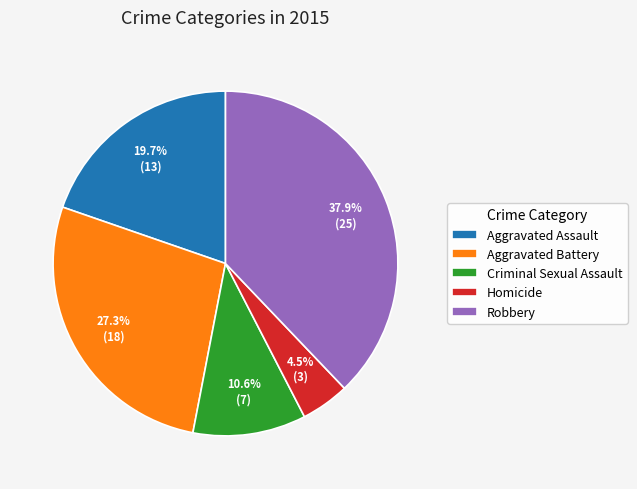

What is the total percentage of Aggravated Assault and Homicide?

24.2%